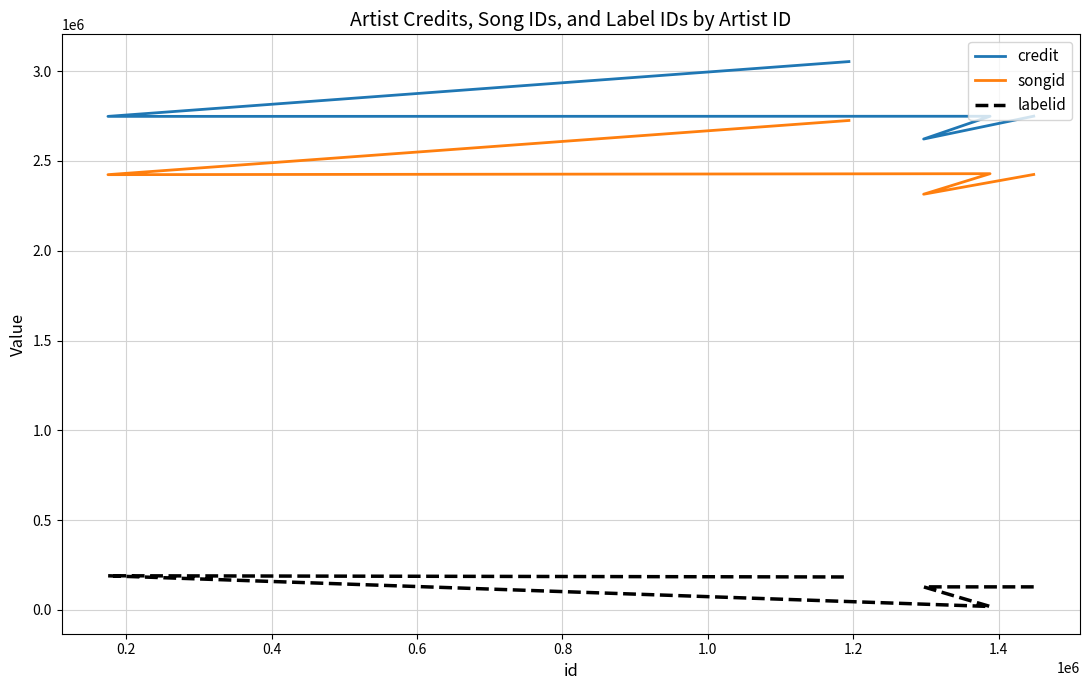

True or false: credit and labelid cross at least once.

False